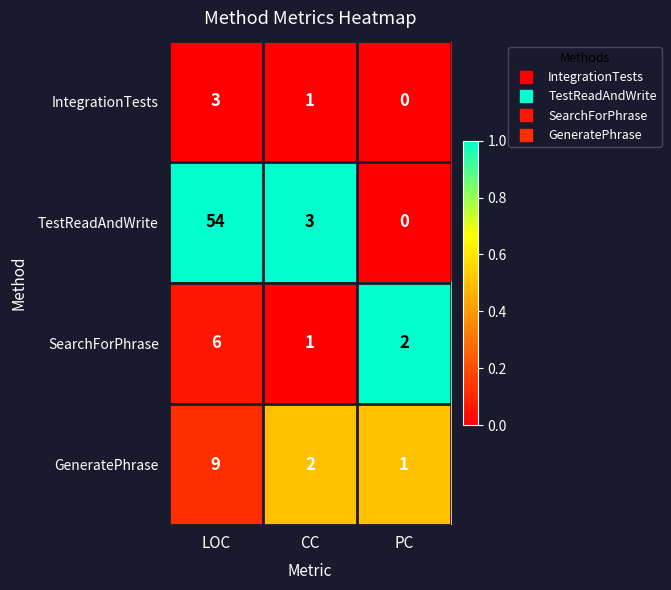

How many data points does each series have?

3